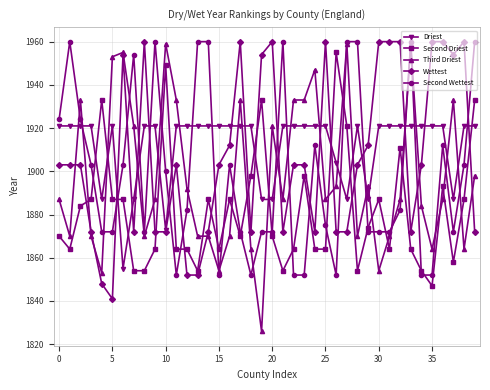

What is the value of the Wettest point at the 34th from the left?

1872